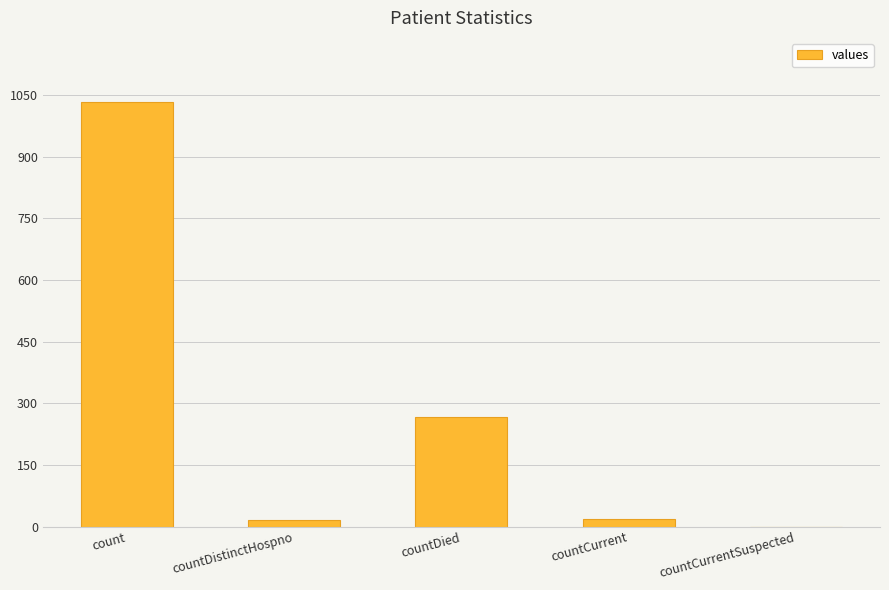

What is the sum of all values?

1334